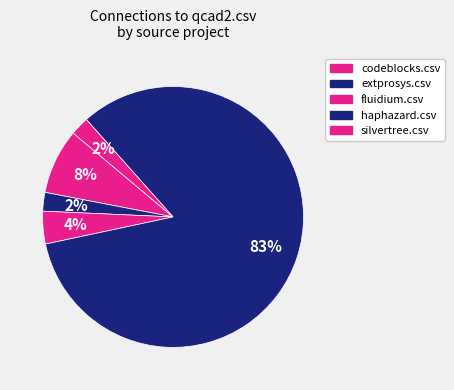

How many segments does this pie chart have?

5